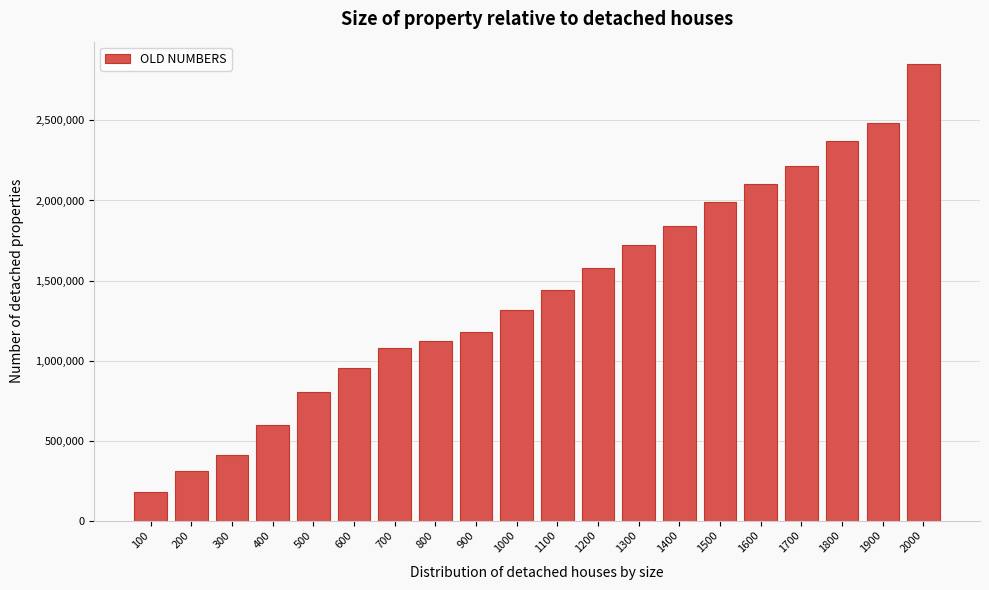

Reading left to right, transcribe all the data shown in this chart.

178964.8	310085.7	410626.9	600532.3	805419.4	953278.7	1081163.0	1124012.3	1175985.8	1315626.9	1443451.5	1578368.6	1723989.7	1841057.2	1989324.8	2102653.3	2213802.6	2369527.2	2483875.7	2849440.1